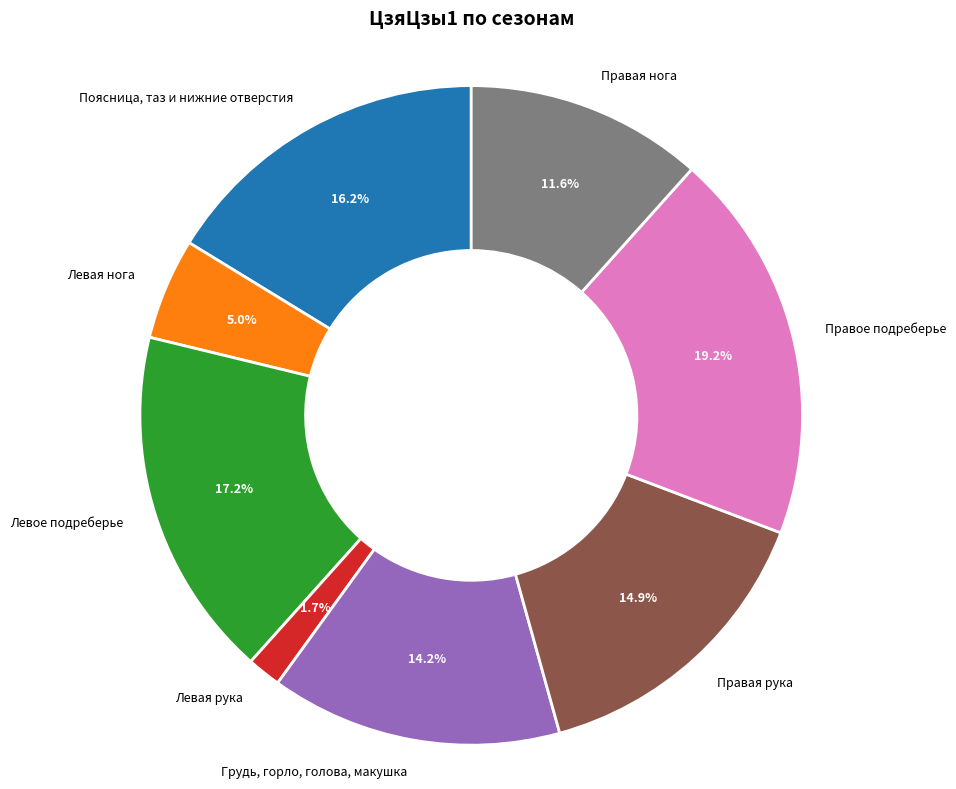

Do Поясница, таз и нижние отверстия and Левая рука together represent more than half of the pie?

No